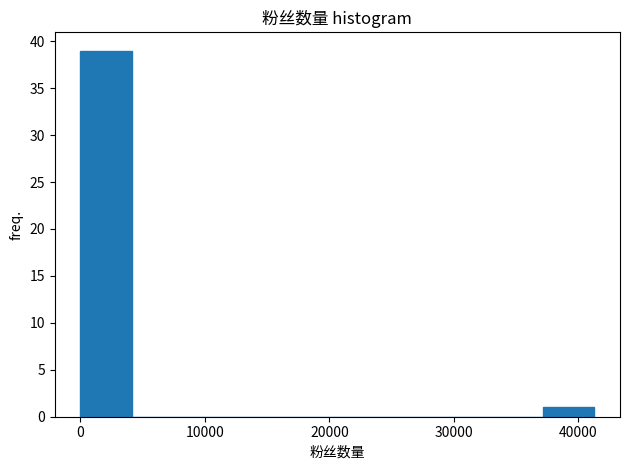

Reading left to right, list every bar in this chart as the range it spans on the x-axis followed by its height. Neither the bar edges nor the heights are printed on the chart, so give them approximately, as read against the axes.

0 to 4000: 39
4000 to 8000: 0
8000 to 12000: 0
12000 to 17000: 0
17000 to 21000: 0
21000 to 25000: 0
25000 to 29000: 0
29000 to 33000: 0
33000 to 37000: 0
37000 to 41000: 1